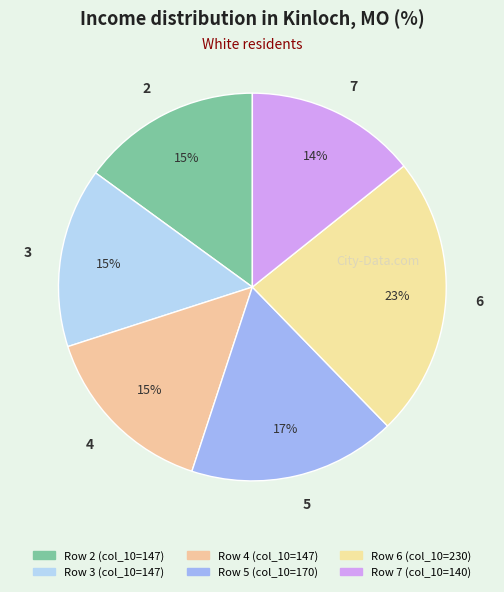

What is the smallest slice in the pie chart?

7